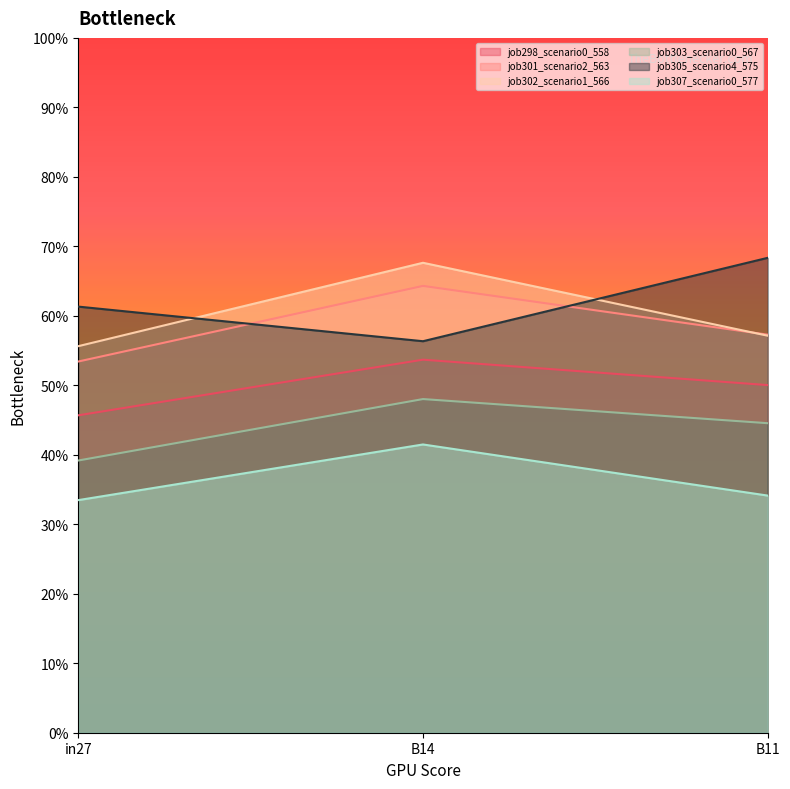

Is it true that job303_scenario0_567 equals 0.4 at B11?

True